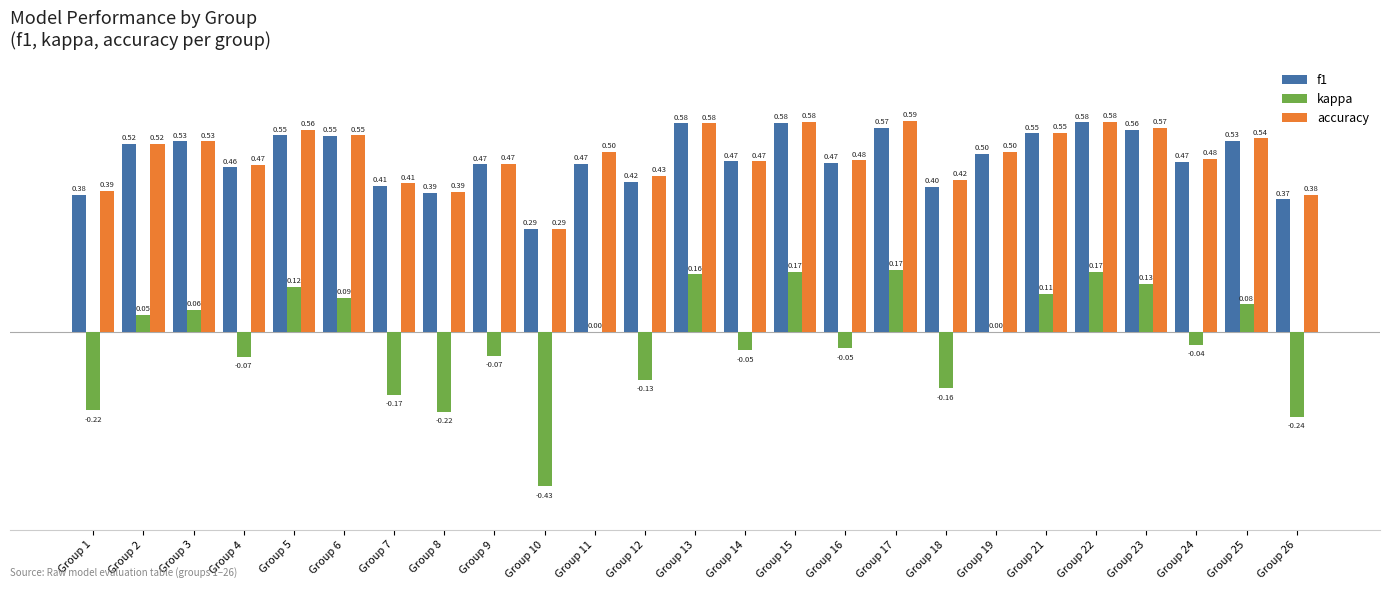

How many series are shown in this chart?

3